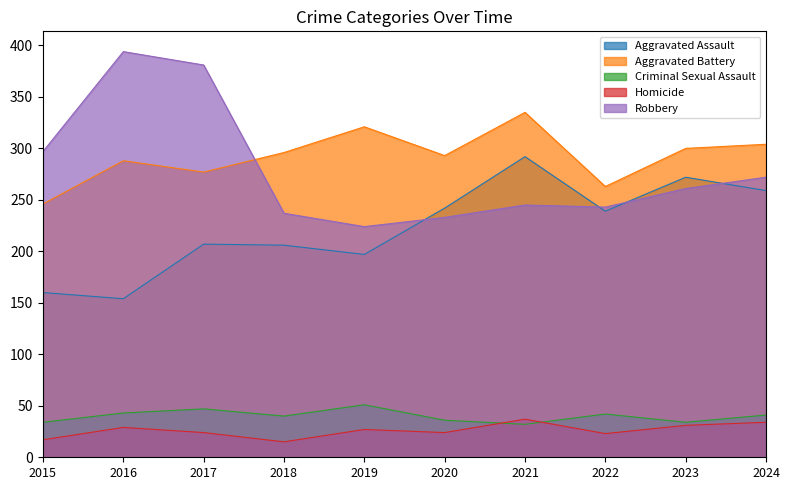

Count the number of data series in this chart.

5